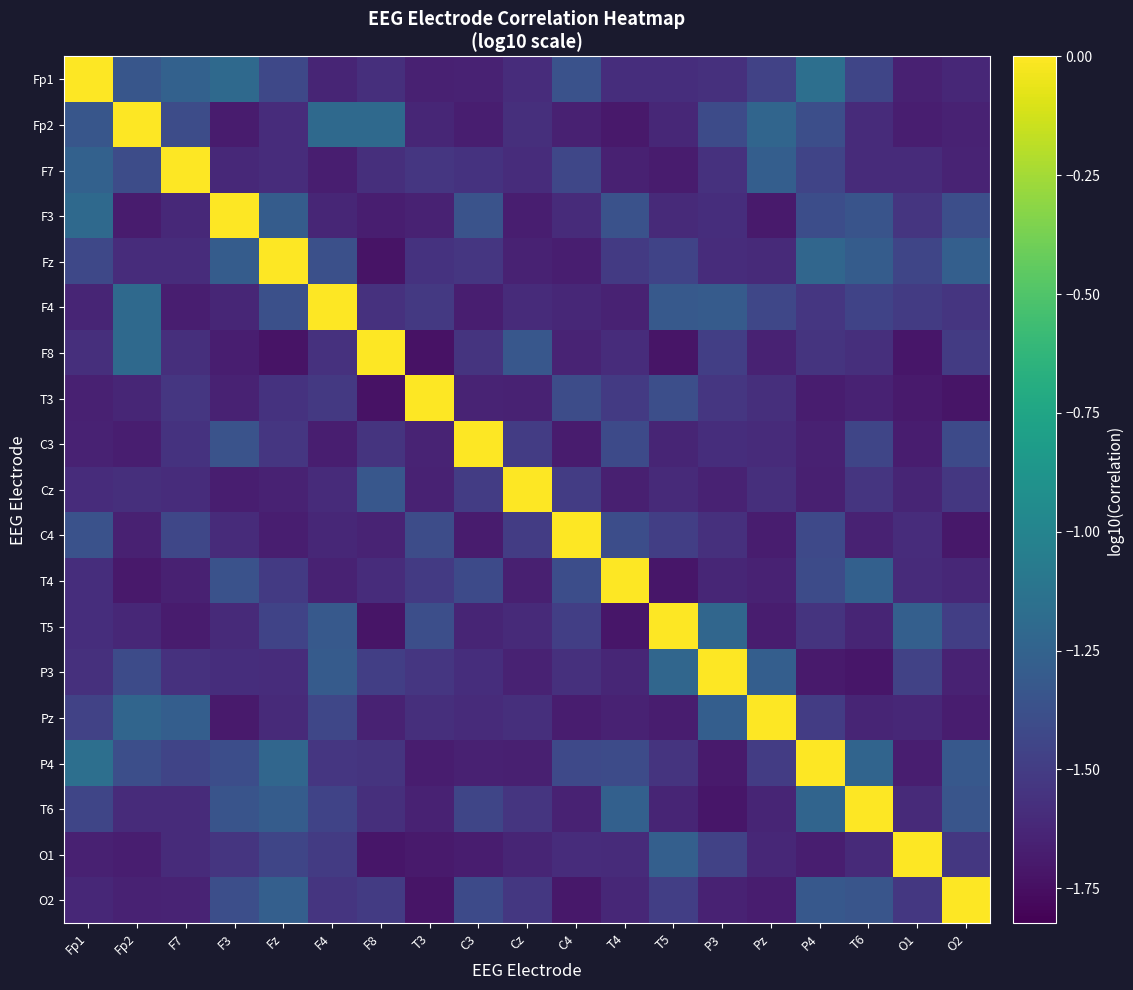

Which category has the lowest value across all series?

T3